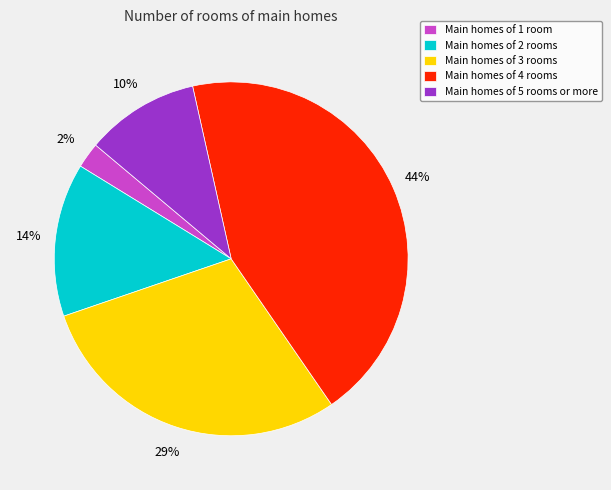

How many segments does this pie chart have?

5